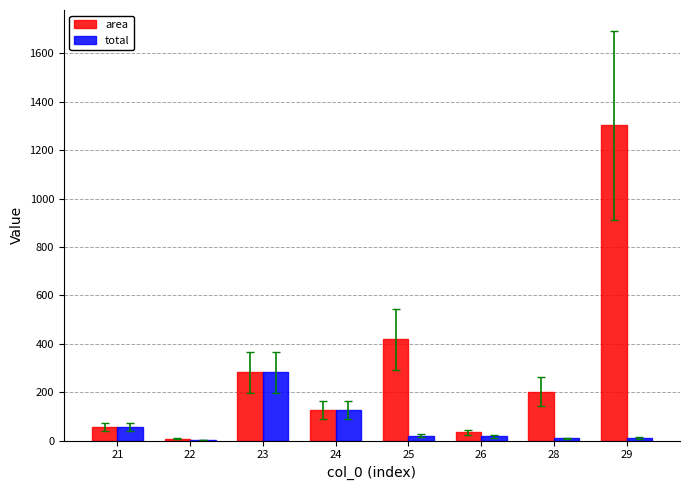

True or false: area has a value of 1303.6 at 29.

True